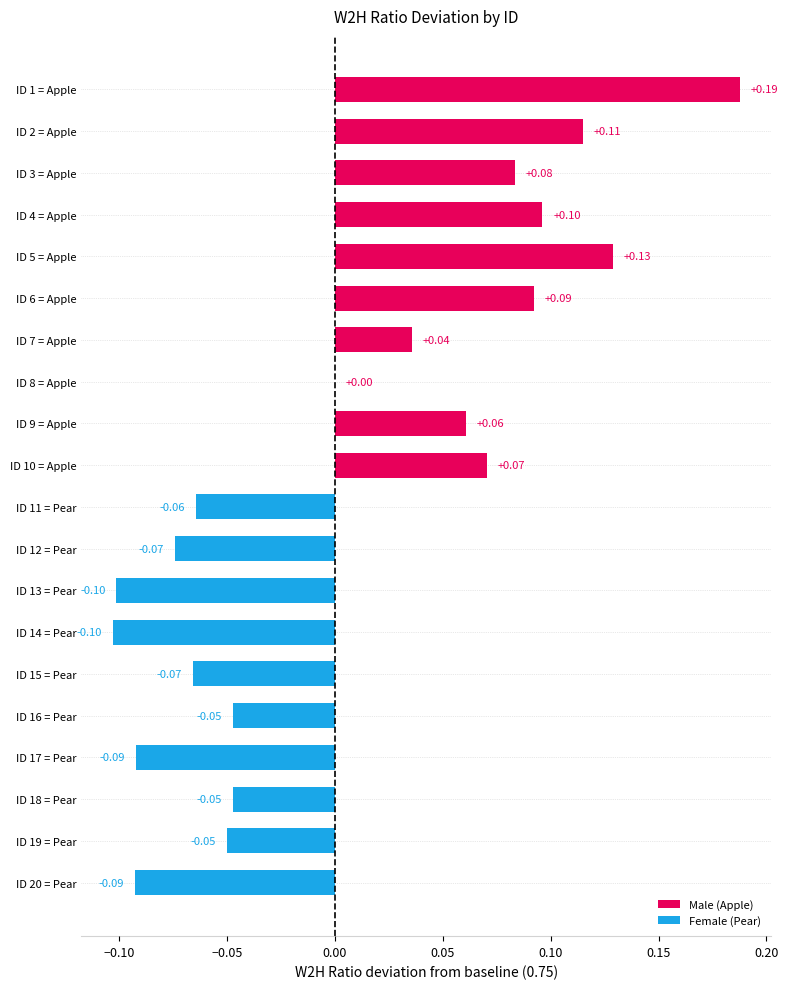

Where is the data nearest to the value 0?

ID 8 = Apple